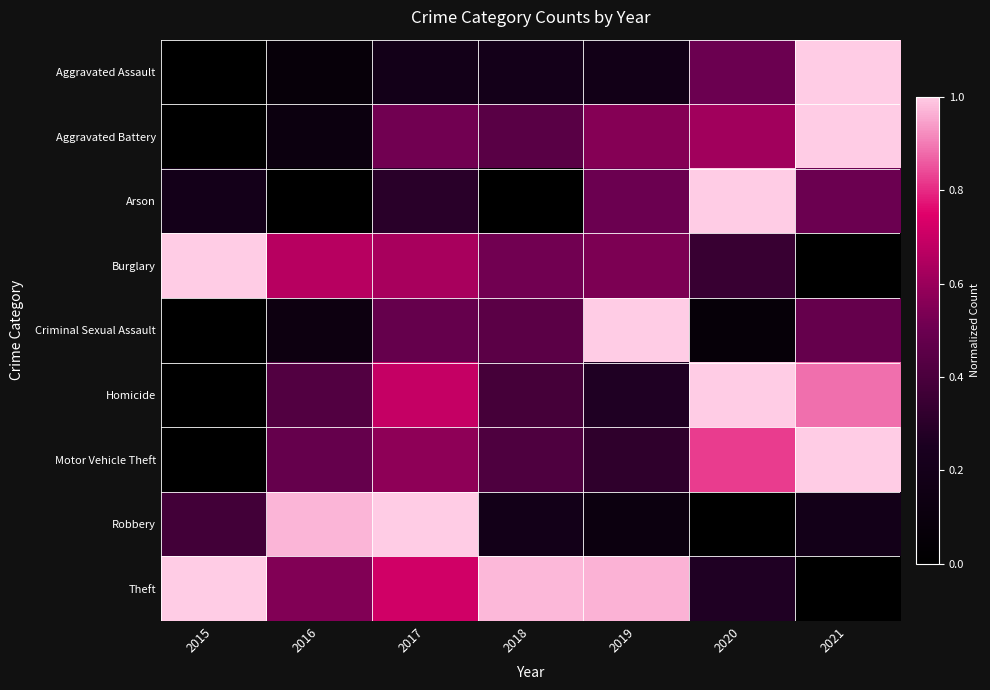

At how many categories does at least one series exceed 0?

7